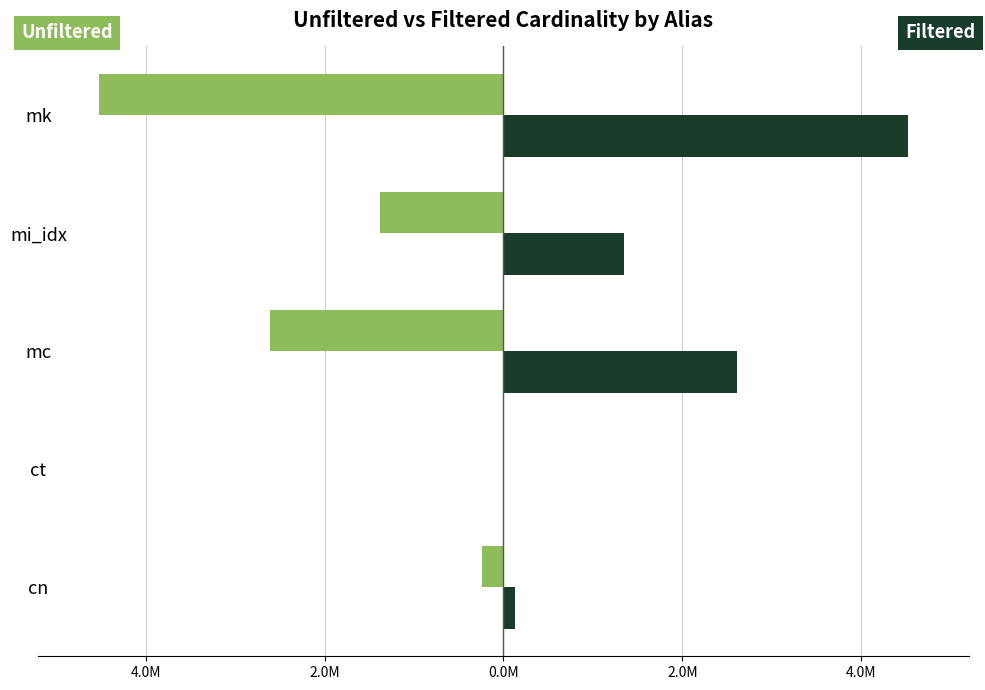

How many bars are there in each group?

2